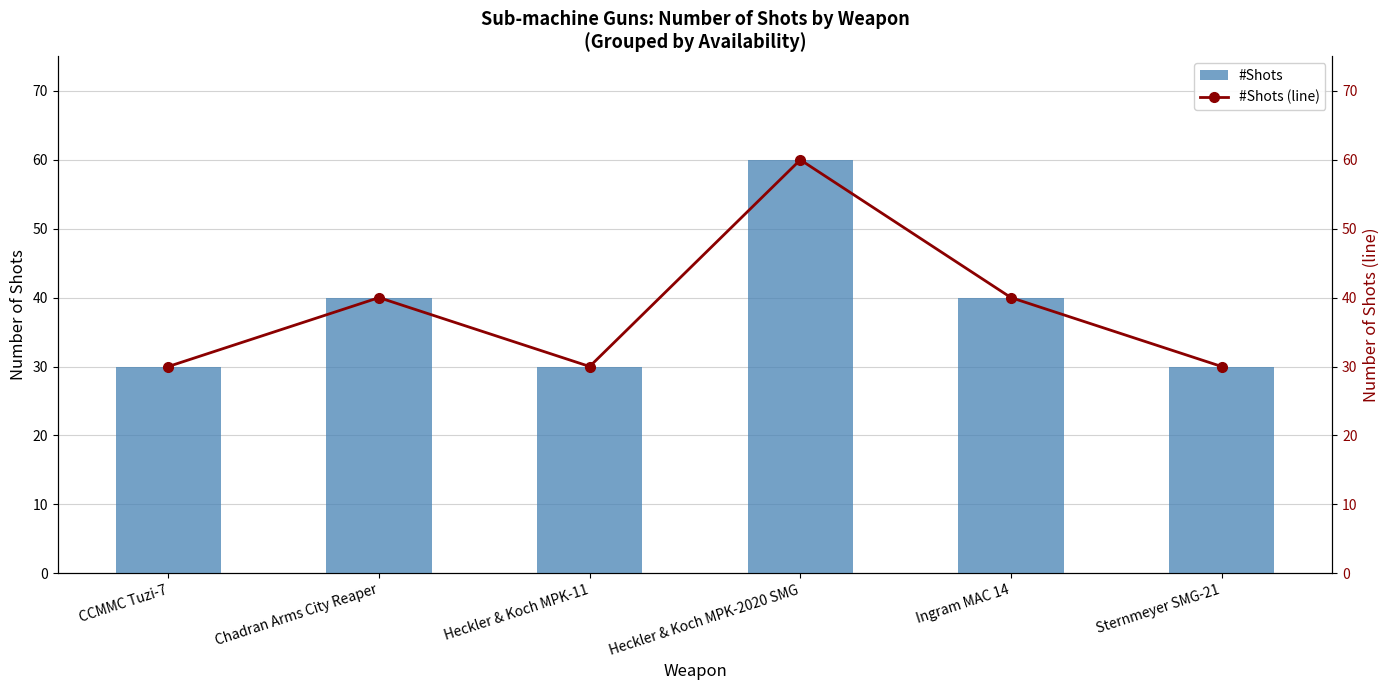

Between Sternmeyer SMG-21 and Heckler & Koch MPK-11, which is larger?

Sternmeyer SMG-21